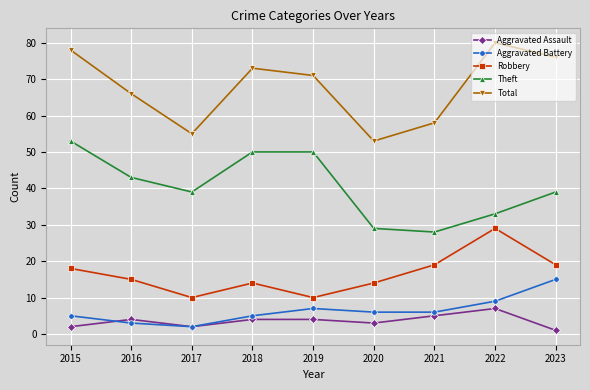

What is the difference between the Robbery values at 2017 and 2016?

5